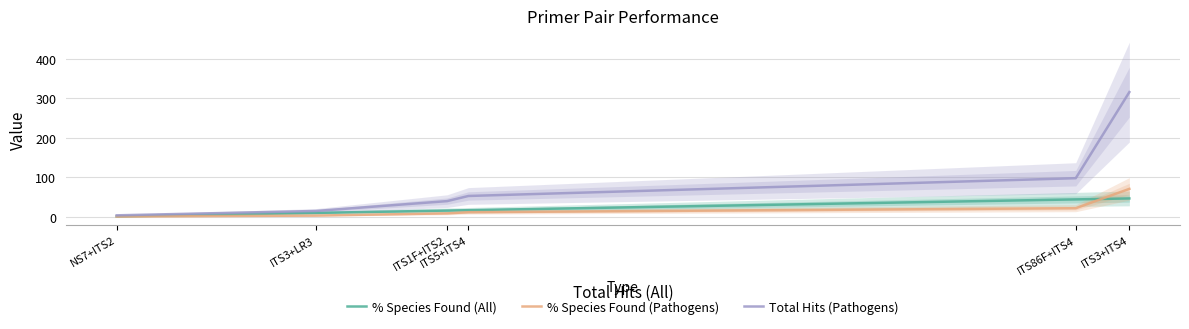

Where is % Species Found (Pathogens) nearest to the value 35?

ITS86F+ITS4